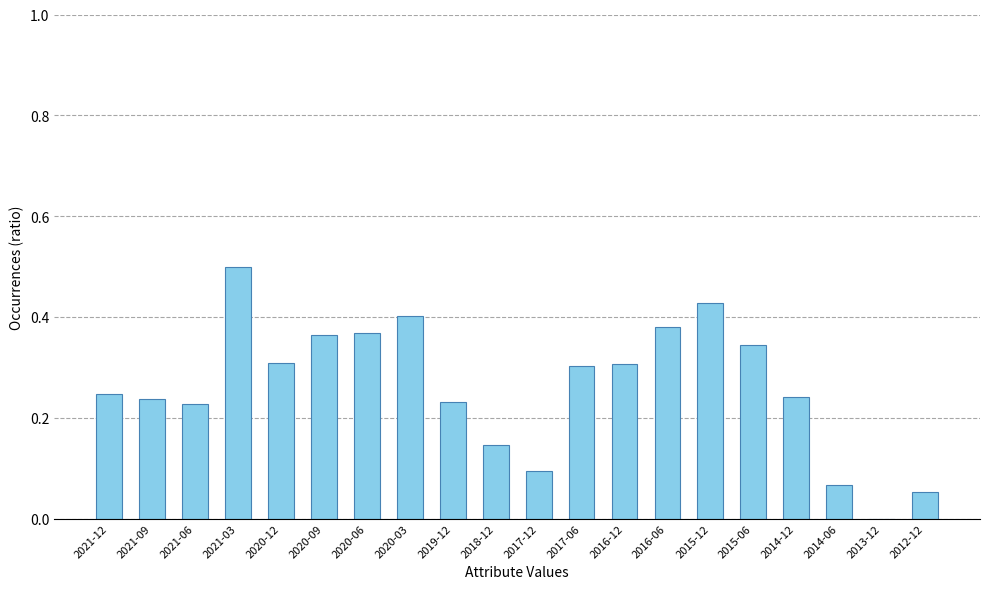

What is the sum of all values?

5.2